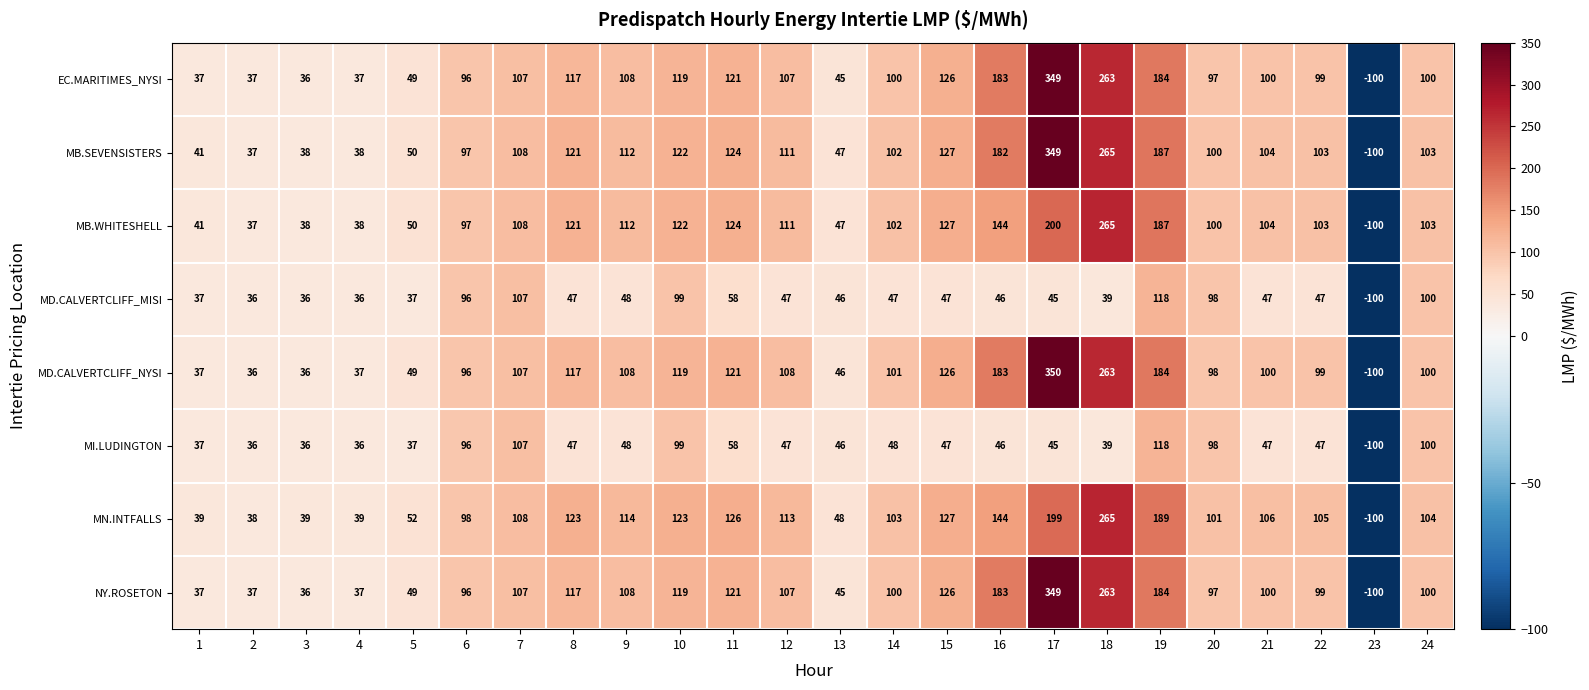

Where does the MI.LUDINGTON series first go above 47?

6